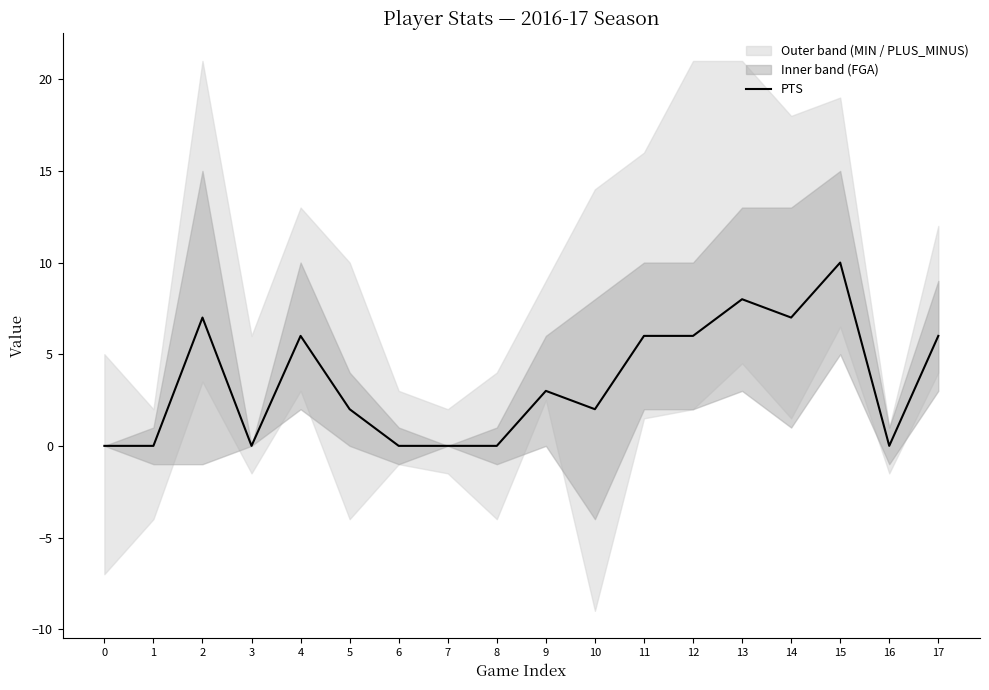

What is the maximum value shown in the chart?

10